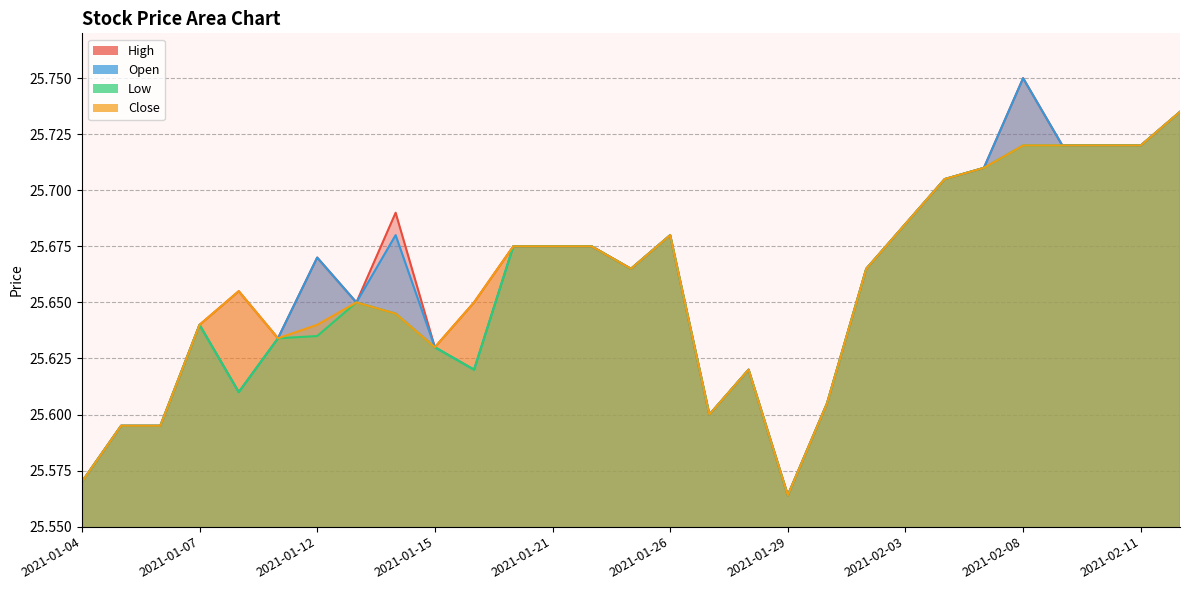

At which category is the sum across all series the highest?

2021-02-12